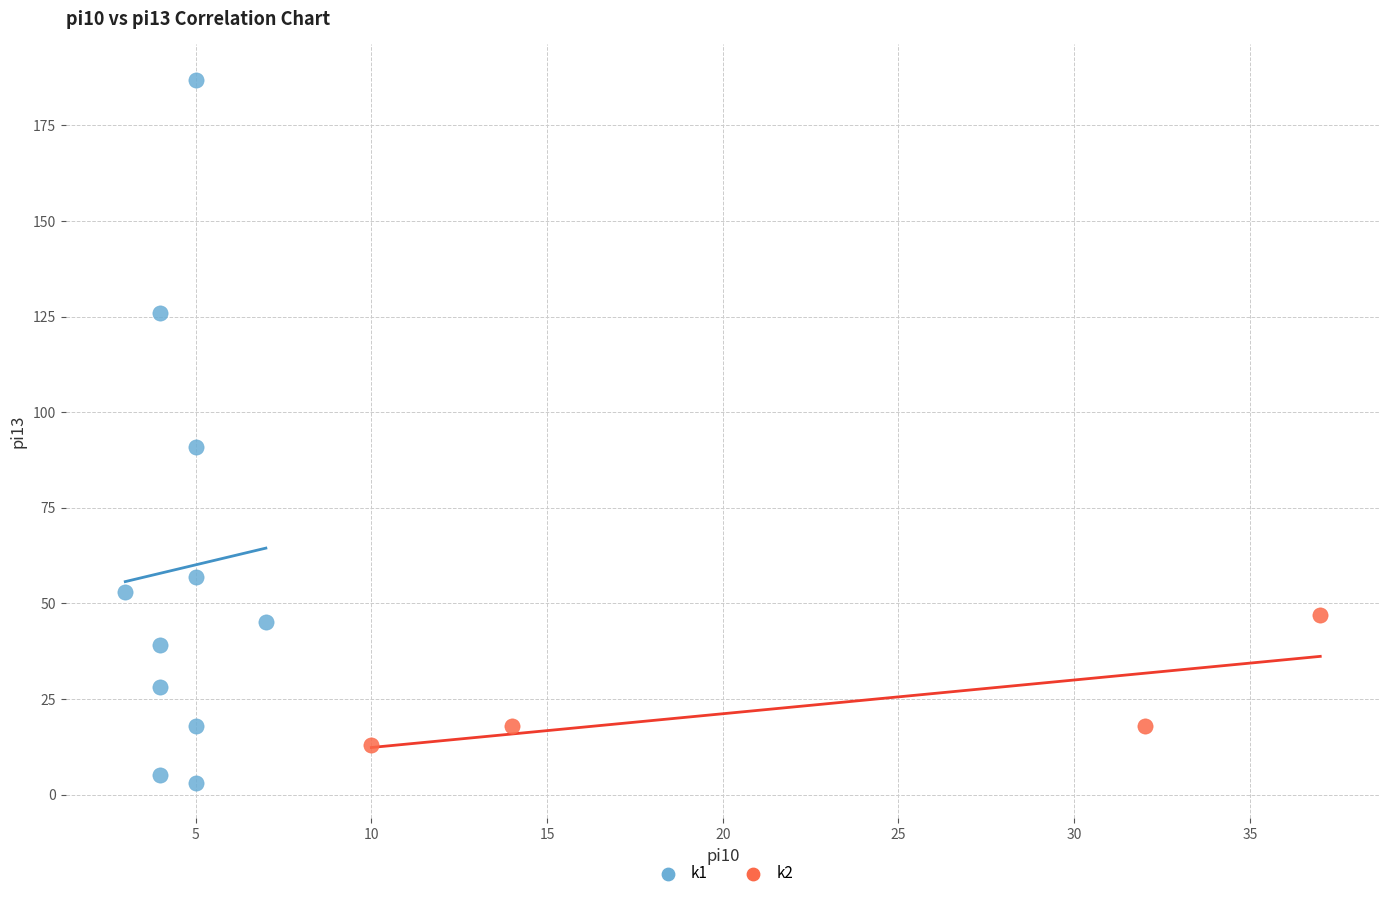

Which series has the largest Y range (max minus min)?

k1